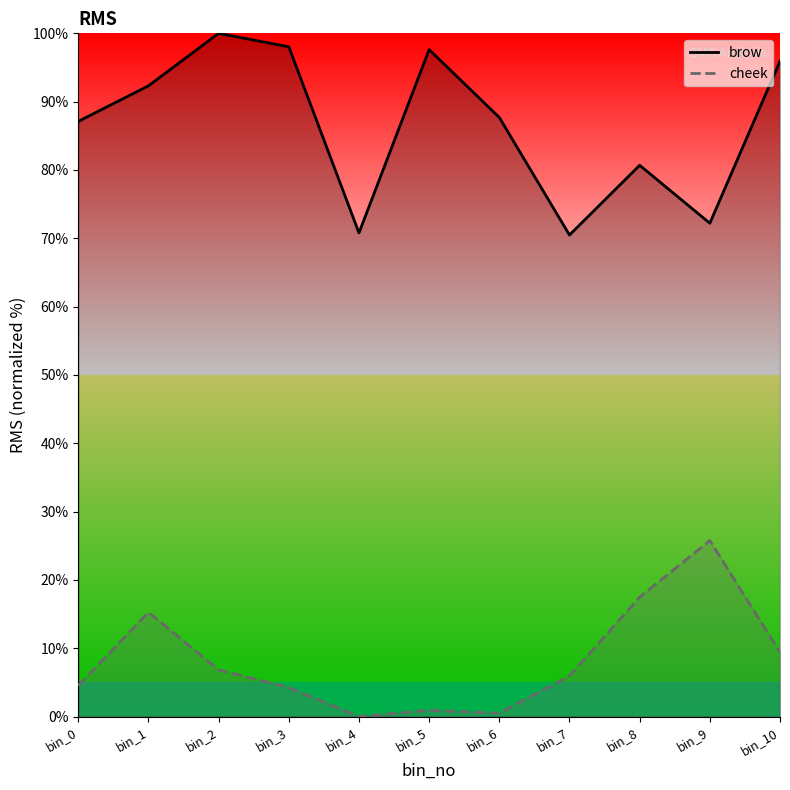

At which label is cheek closest to 12?

bin_10